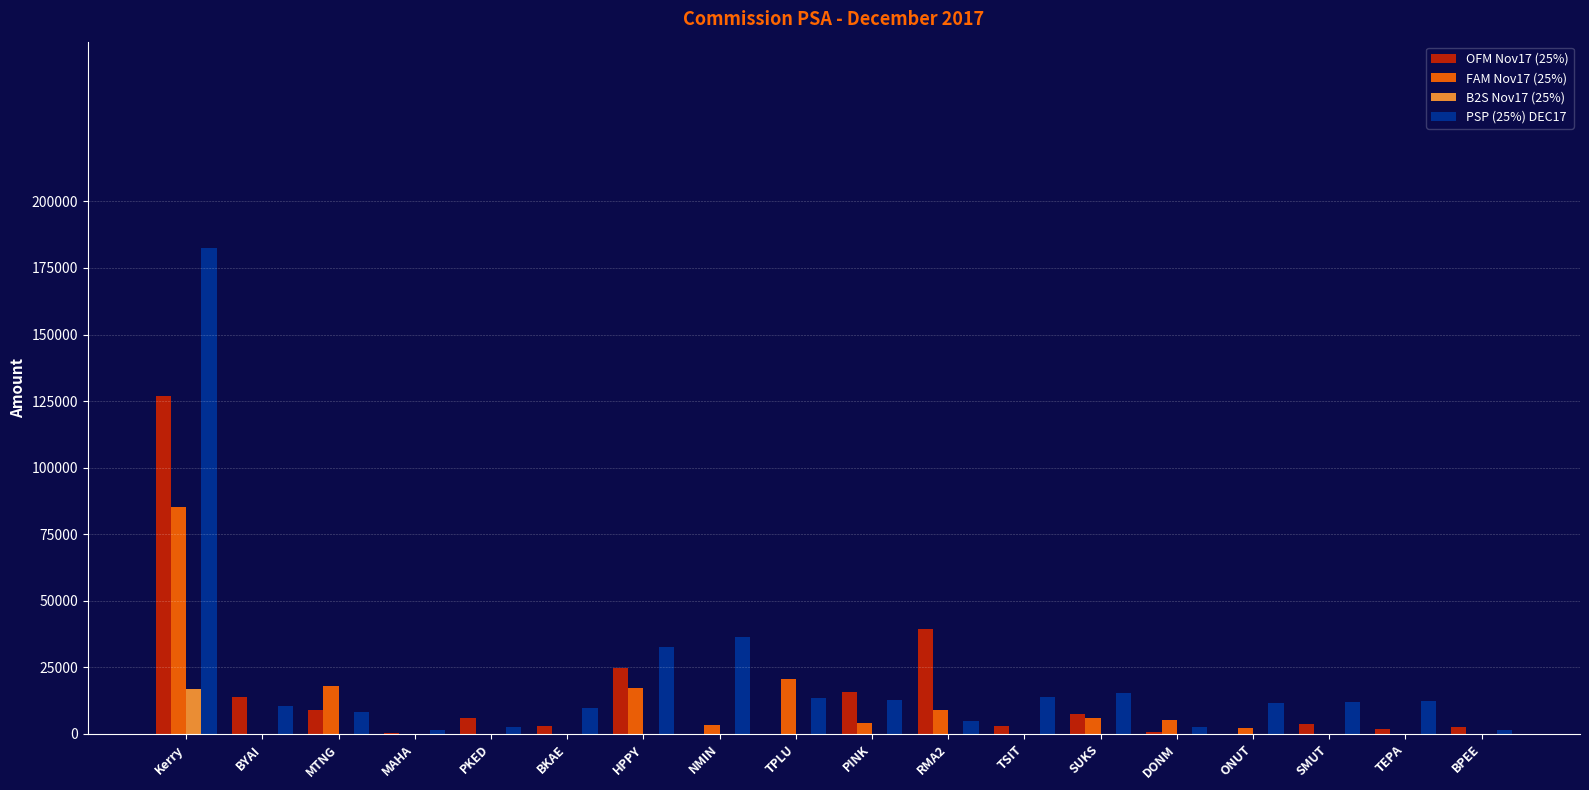

What is the sum of all PSP (25%) DEC17 values?

385218.0